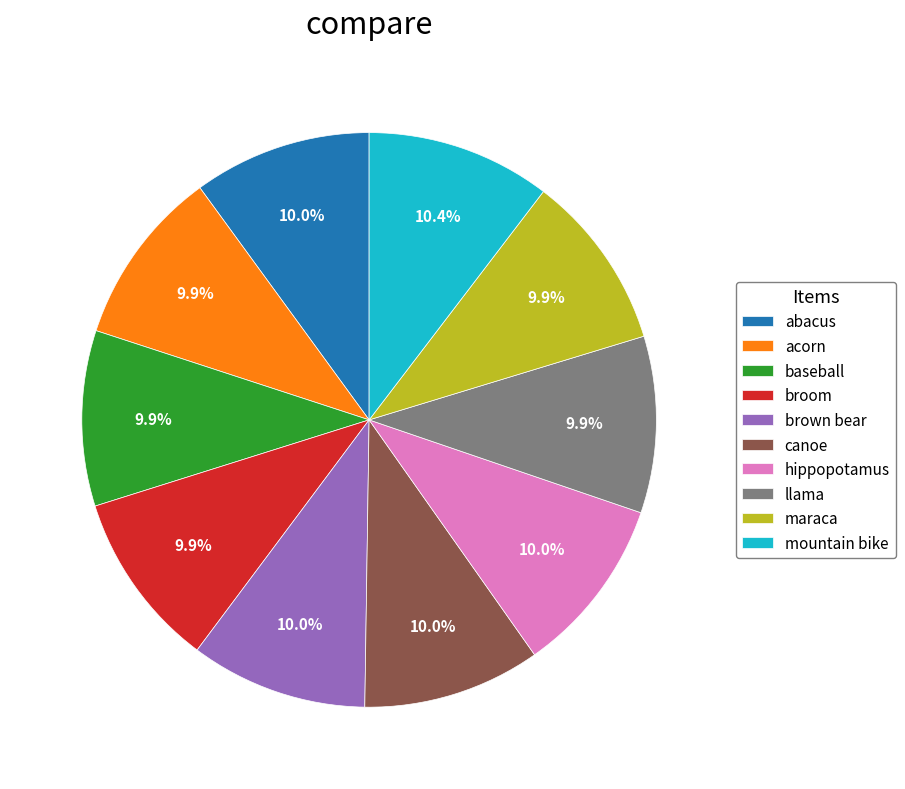

What percentage is NOT represented by baseball?

90.1%